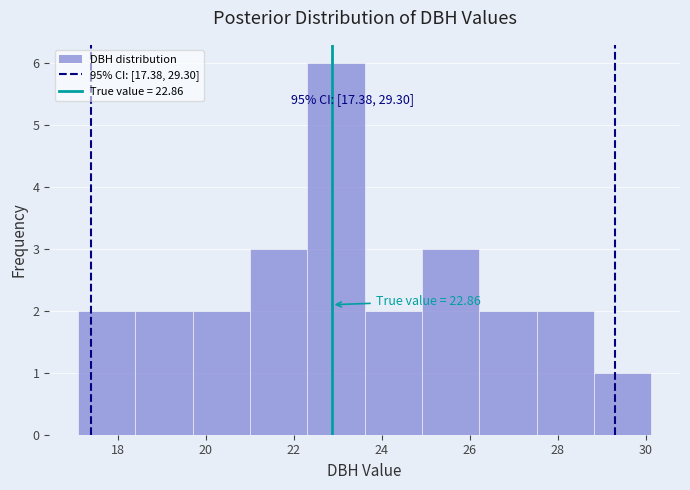

Over which range of the x-axis is the bar tallest?

22.4 to 23.6